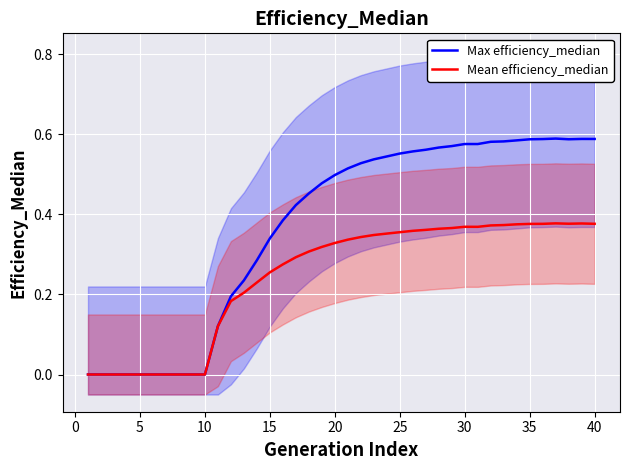

What is the average value of the Mean efficiency_median series?

0.2